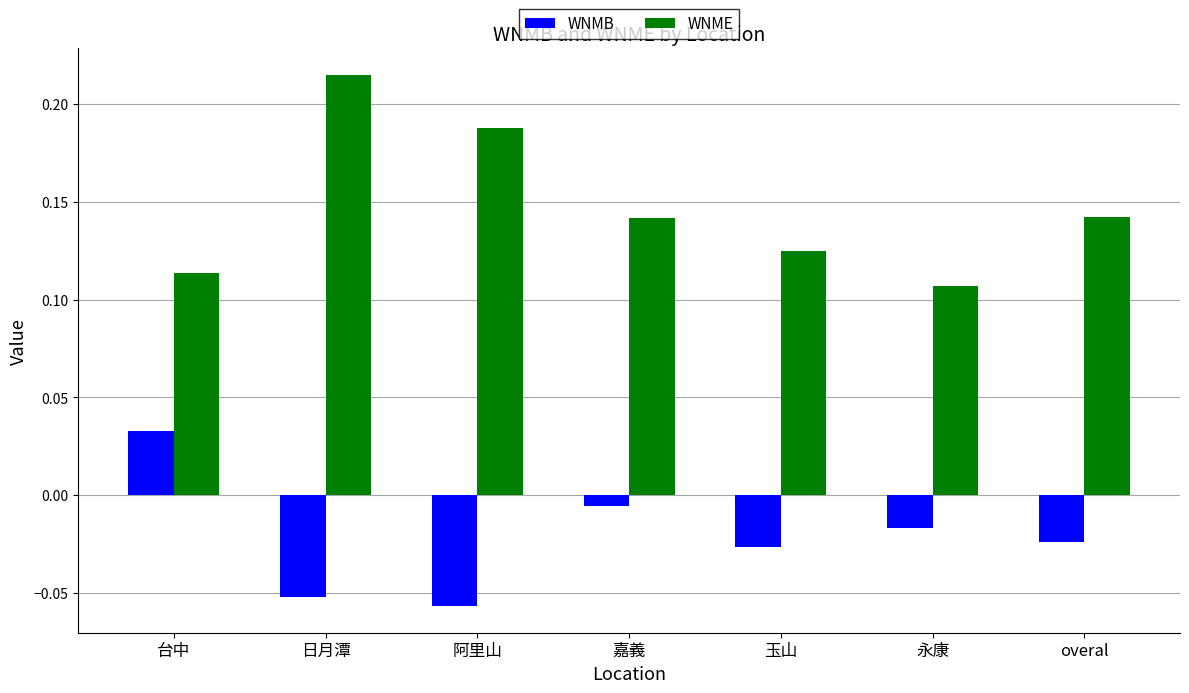

Rank the series by their maximum value, from highest to lowest.

WNME, WNMB